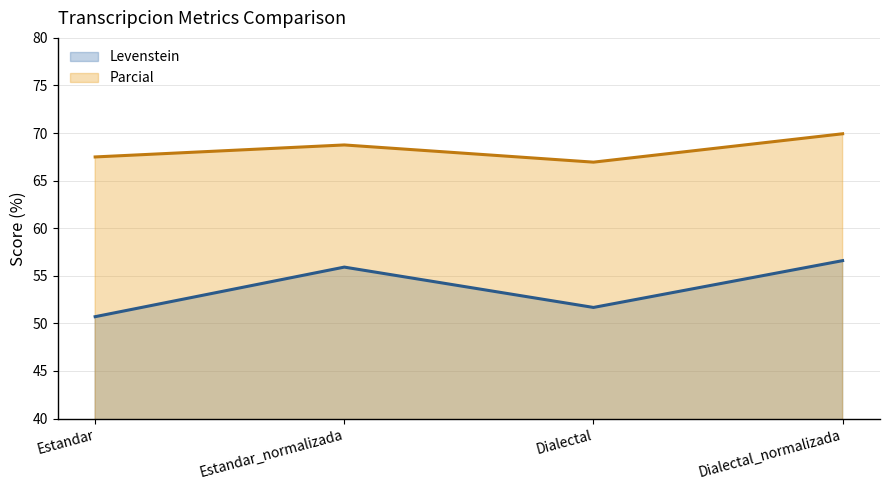

Does the chart have visible grid lines?

Yes